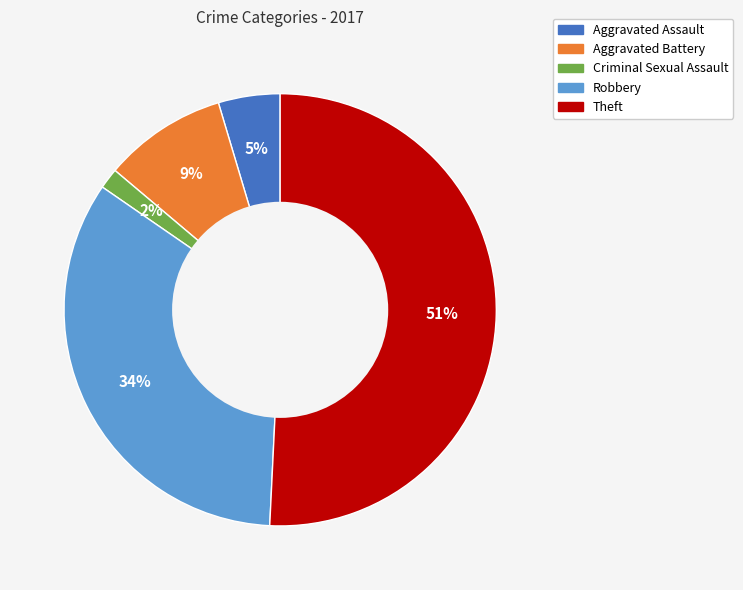

Is there any slice that represents more than half of the pie?

Yes